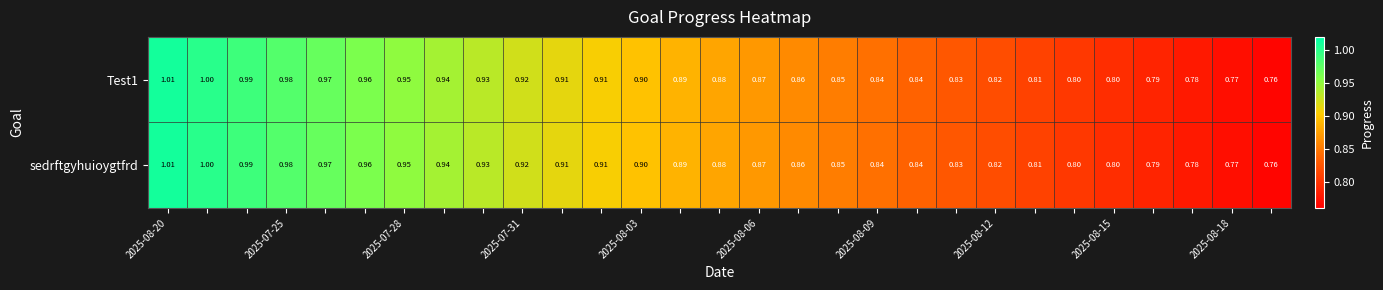

How many data points does each series have?

29